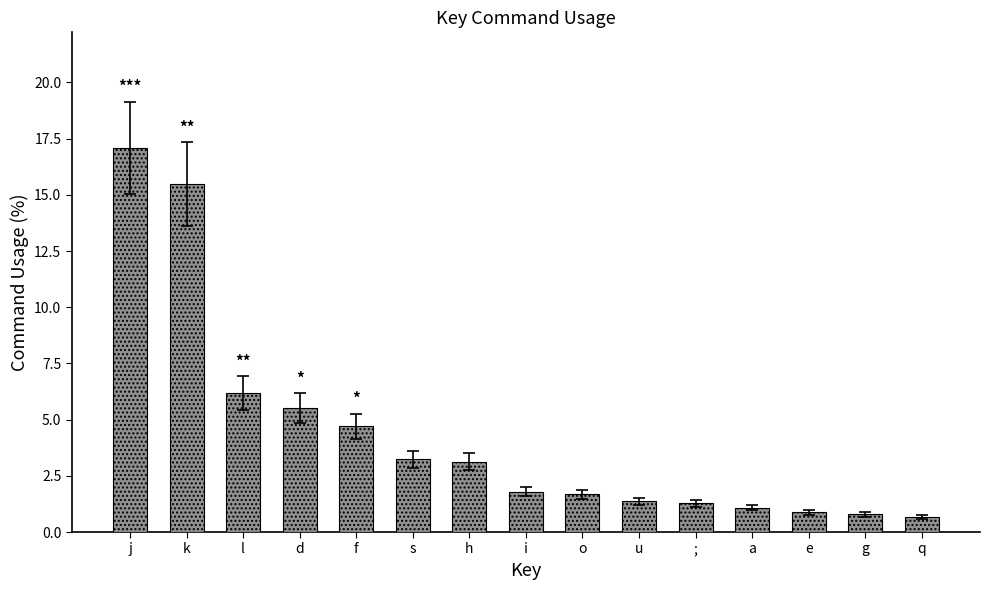

Does the chart contain stacked bars?

No